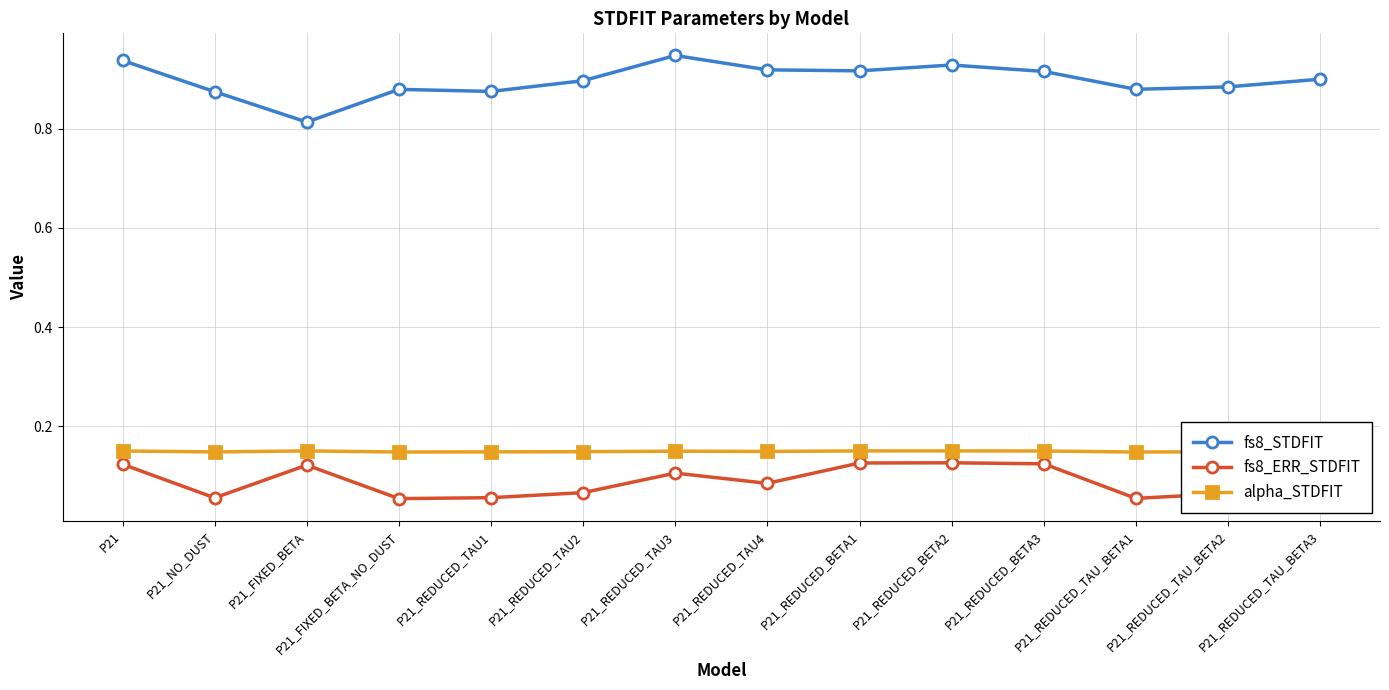

True or false: fs8_ERR_STDFIT and fs8_STDFIT intersect in this chart.

False